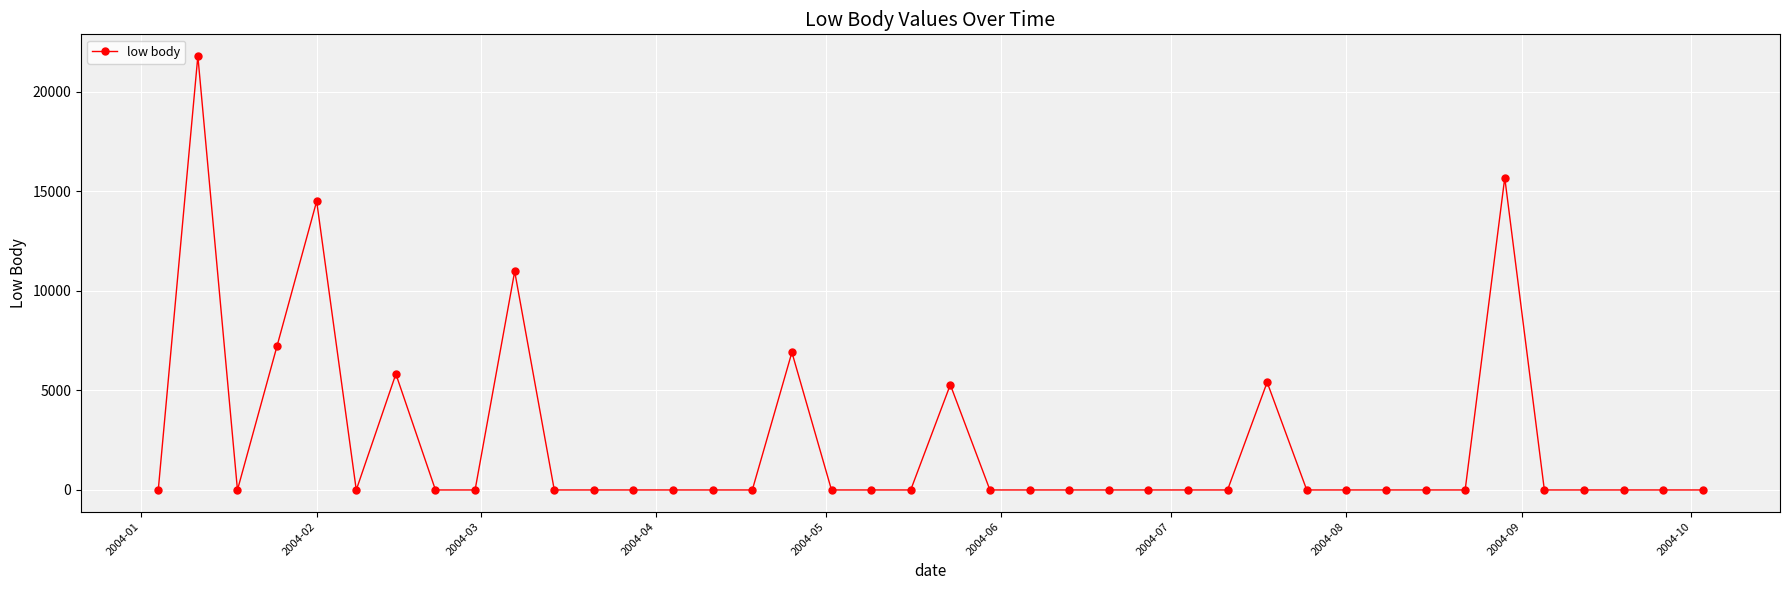

True or false: there are more than 2 points higher than both neighbors.

True